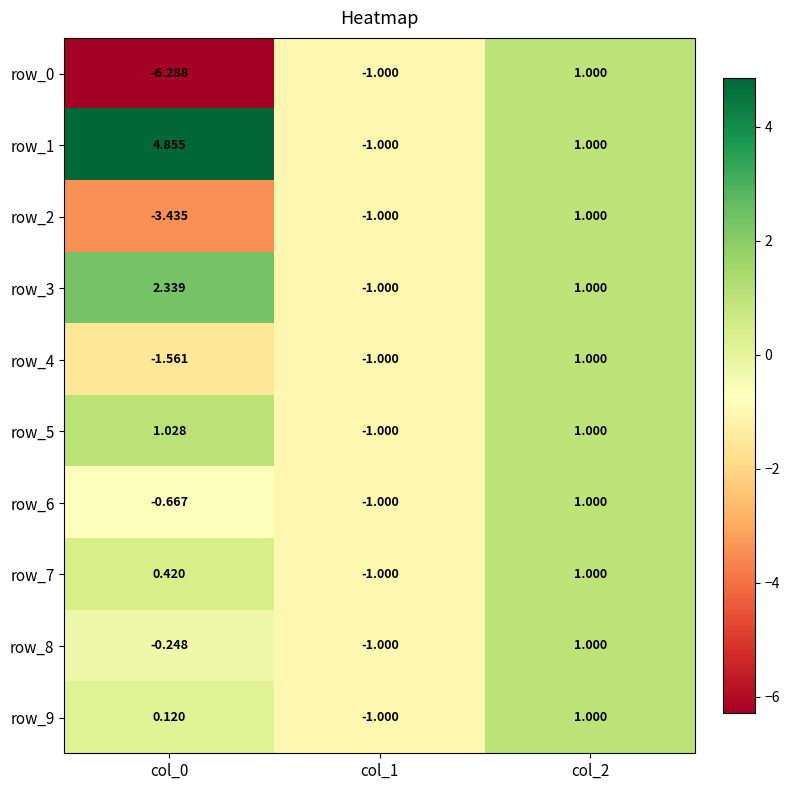

What is the difference between the row_7 values at col_1 and col_2?

2.0